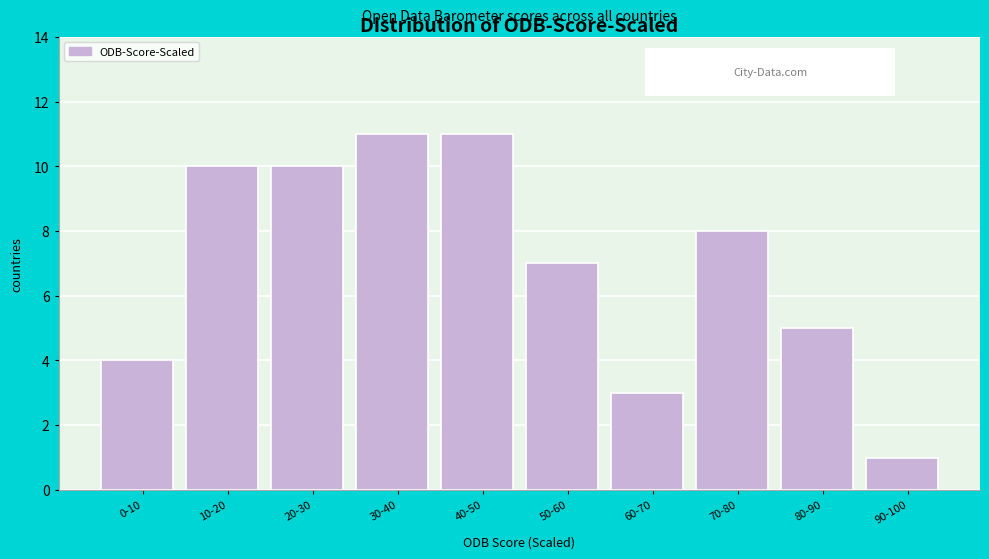

Reading right to left, transcribe all the data shown in this chart.

1	5	8	3	7	11	11	10	10	4